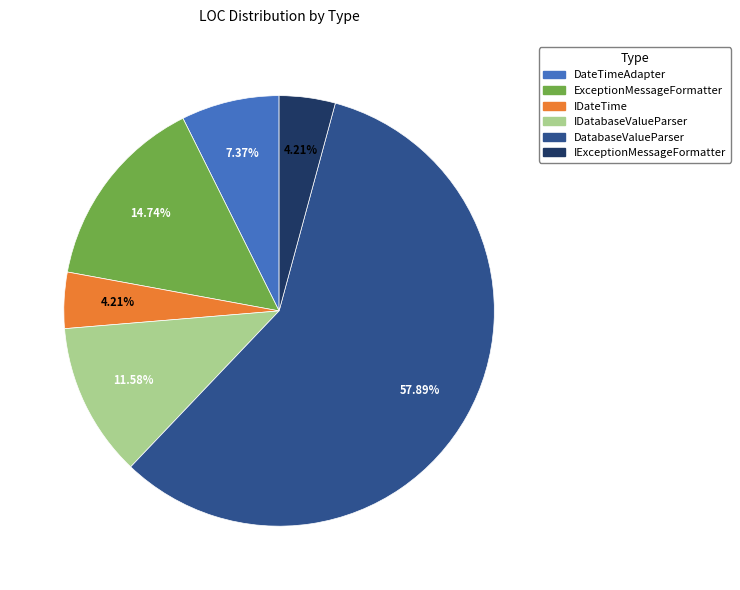

Is it true that ExceptionMessageFormatter is 24% of the pie?

False